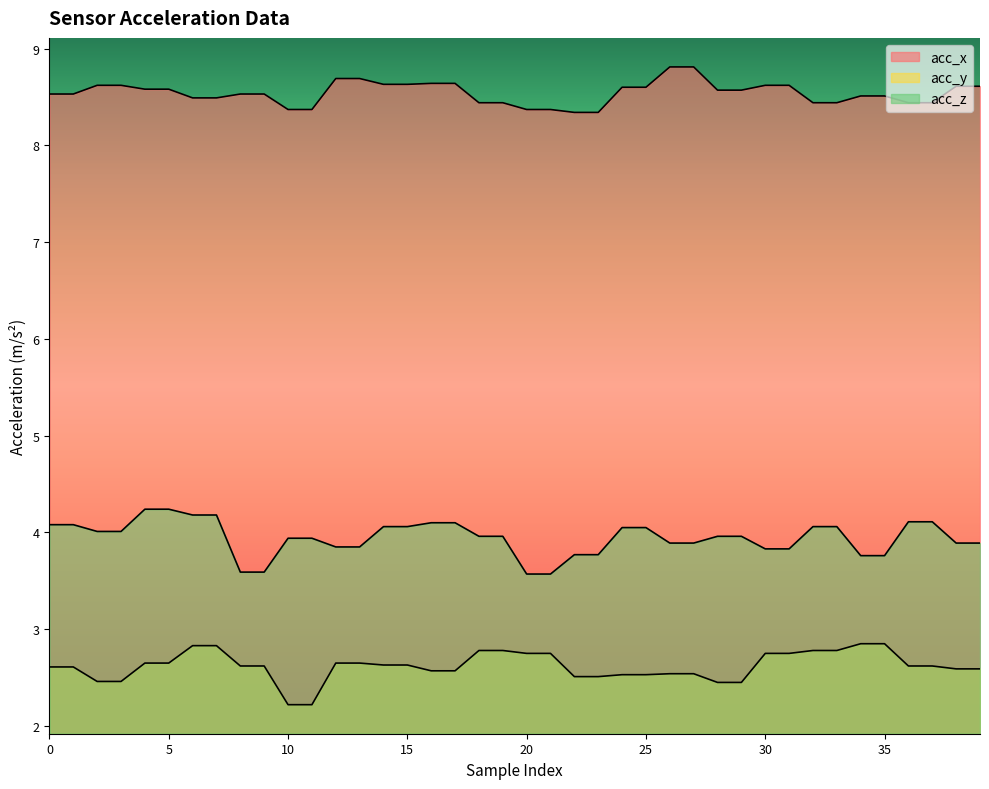

Reading left to right, transcribe all the data shown in this chart.

acc_x: 8.5	8.5	8.6	8.6	8.6	8.6	8.5	8.5	8.5	8.5	8.4	8.4	8.7	8.7	8.6	8.6	8.6	8.6	8.4	8.4	8.4	8.4	8.3	8.3	8.6	8.6	8.8	8.8	8.6	8.6	8.6	8.6	8.4	8.4	8.5	8.5	8.4	8.4	8.6	8.6
acc_y: 2.6	2.6	2.5	2.5	2.6	2.6	2.8	2.8	2.6	2.6	2.2	2.2	2.6	2.6	2.6	2.6	2.6	2.6	2.8	2.8	2.8	2.8	2.5	2.5	2.5	2.5	2.5	2.5	2.5	2.5	2.8	2.8	2.8	2.8	2.9	2.9	2.6	2.6	2.6	2.6
acc_z: 4.1	4.1	4.0	4.0	4.2	4.2	4.2	4.2	3.6	3.6	3.9	3.9	3.9	3.9	4.1	4.1	4.1	4.1	4.0	4.0	3.6	3.6	3.8	3.8	4.0	4.0	3.9	3.9	4.0	4.0	3.8	3.8	4.1	4.1	3.8	3.8	4.1	4.1	3.9	3.9